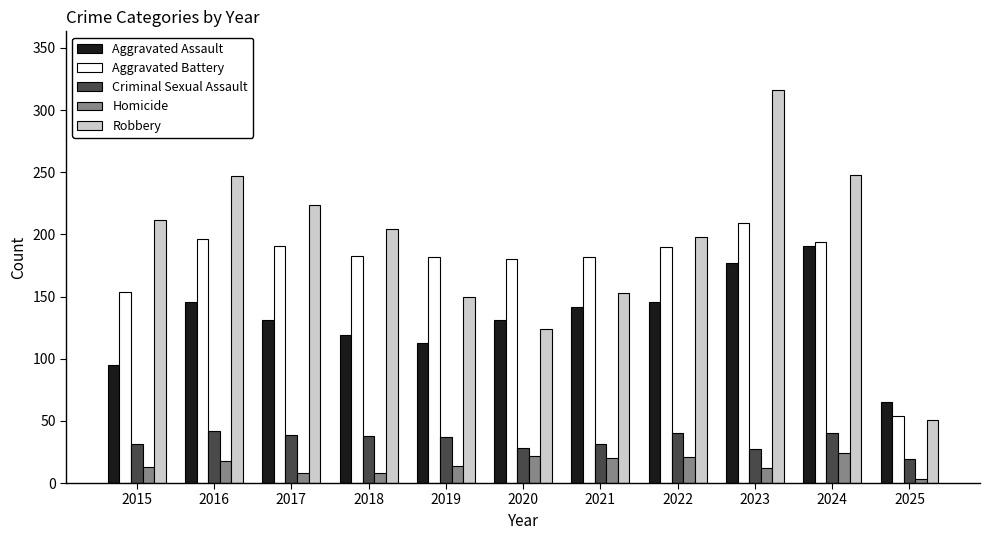

What is the value of the Criminal Sexual Assault bar at the 3rd from the left?

39